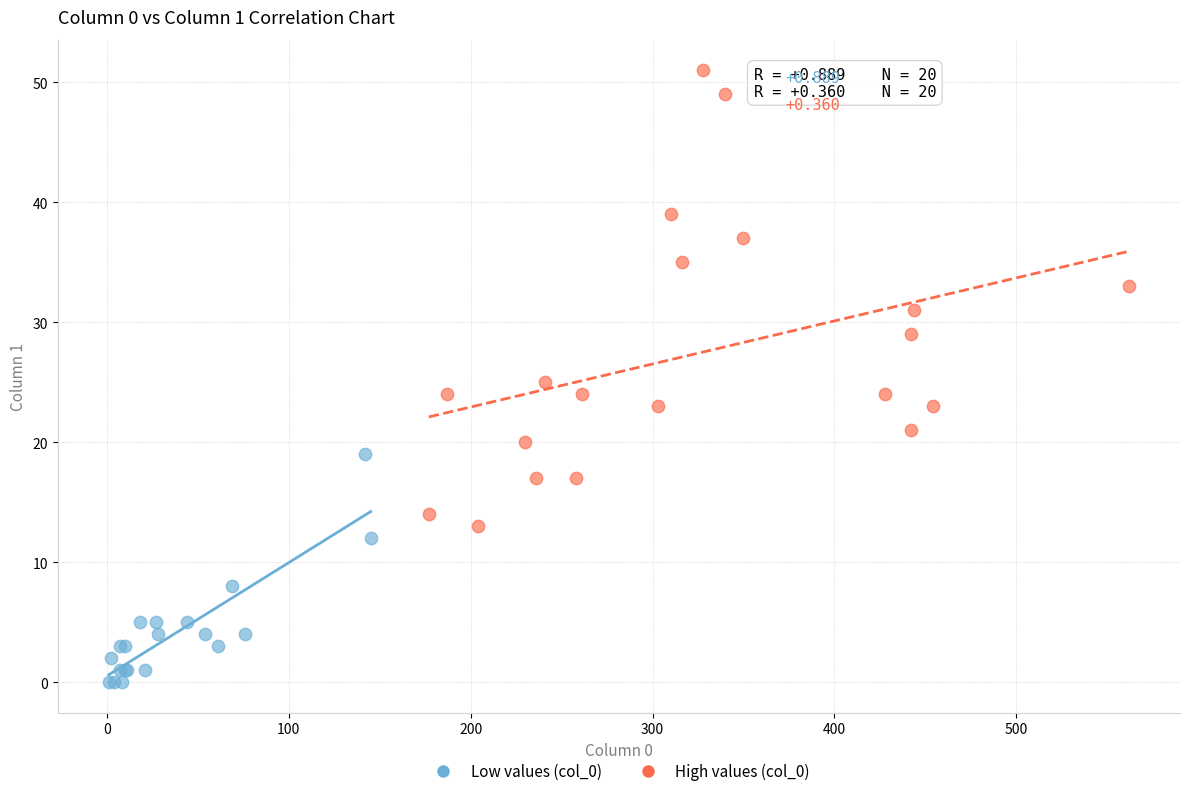

Which series contains the highest Y value?

High values (col_0)